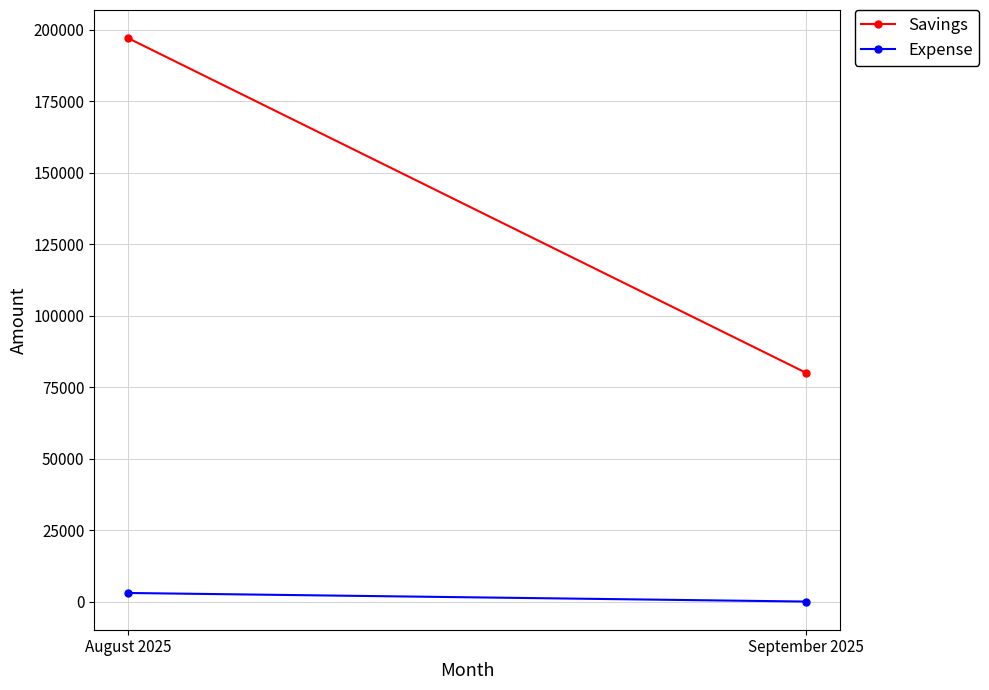

Is it true that Expense equals 0 at September 2025?

True